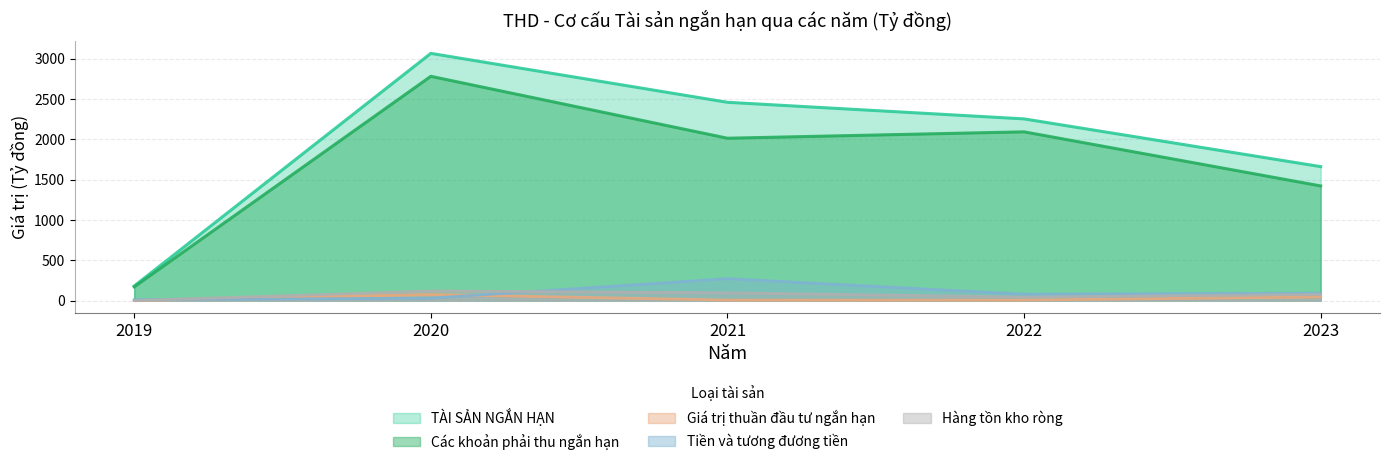

At which category does Các khoản phải thu ngắn hạn reach its first local peak?

2020